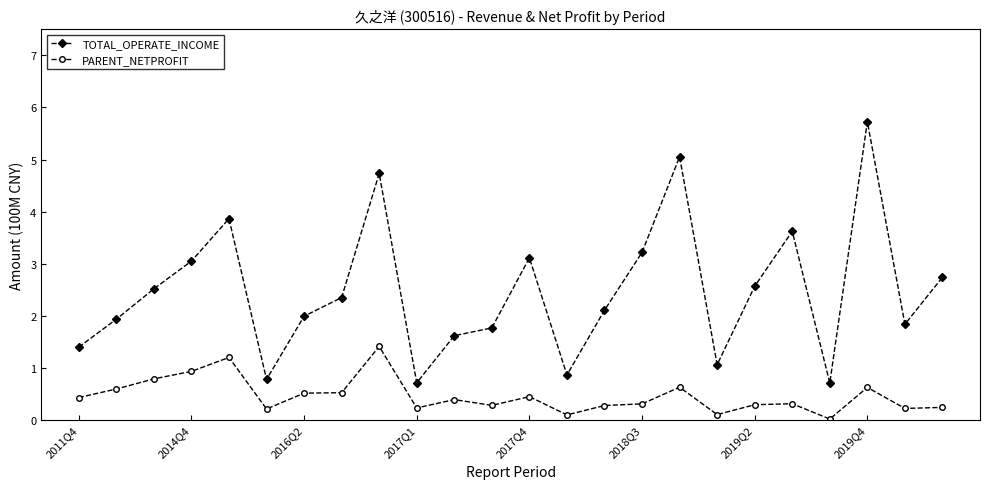

How many distinct data groups are displayed?

2